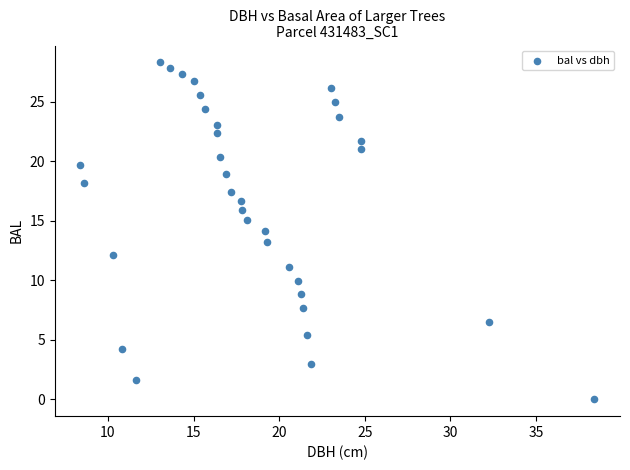

What is the range of X values (max minus min)?

30.0